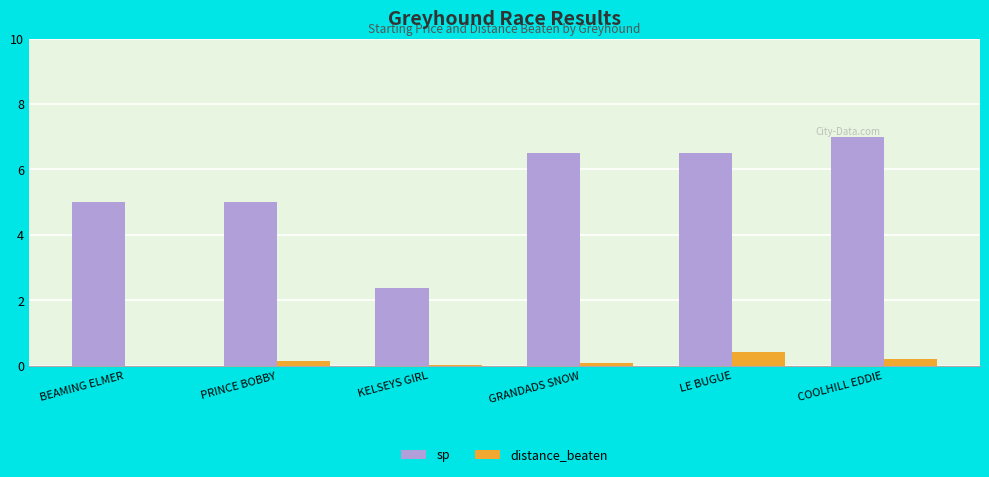

Which series has the largest range (max minus min)?

sp